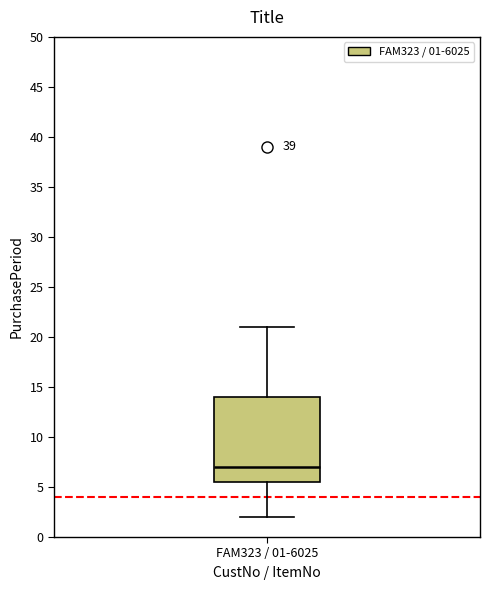

Transcribe this box plot: give where the median line is, the range the box spans, and where the two whiskers end, as read against the y-axis. The values are not printed on the chart, so give them approximately, as read against the axis.

median 7.0, box 5.5 to 14.0, whiskers 2.0 to 21.0